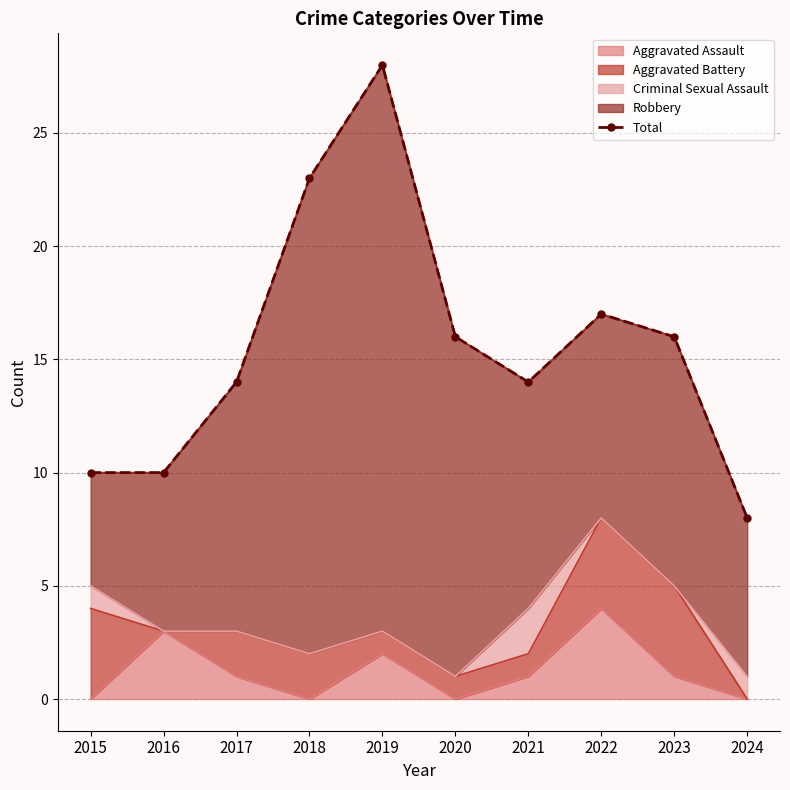

What is the value of the 10th point from the left?

8